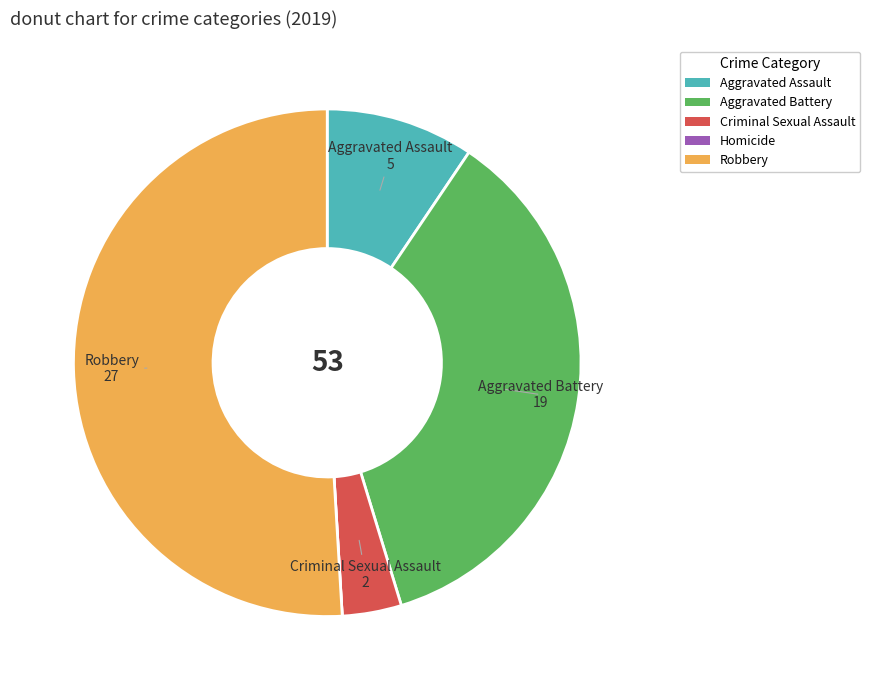

Does Criminal Sexual Assault represent more than half of the total?

No